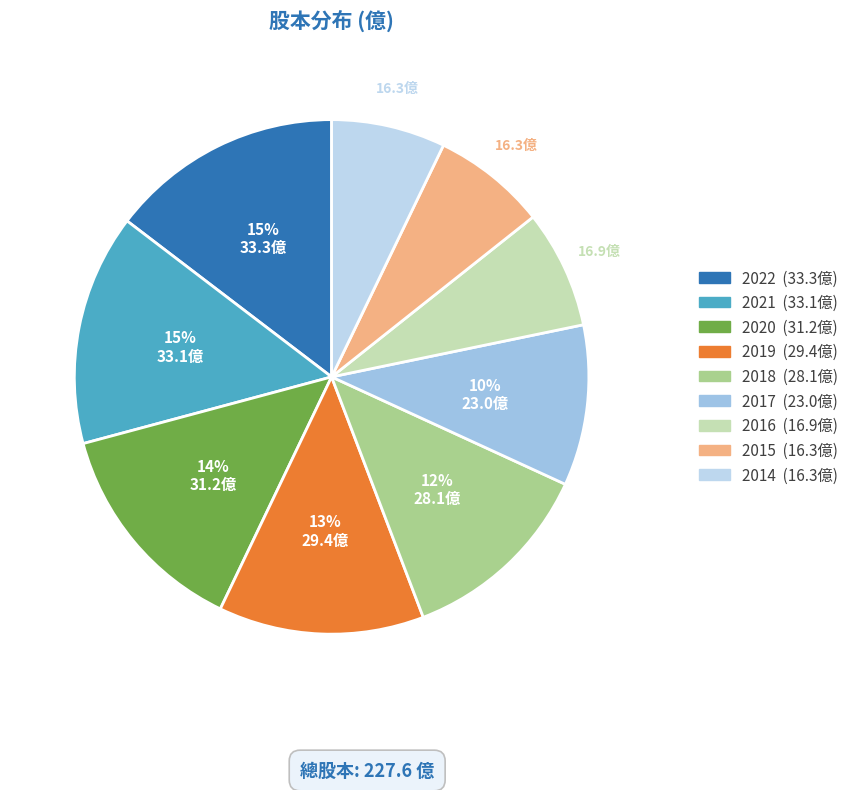

How much of the chart is everything except 2017?

89.9%